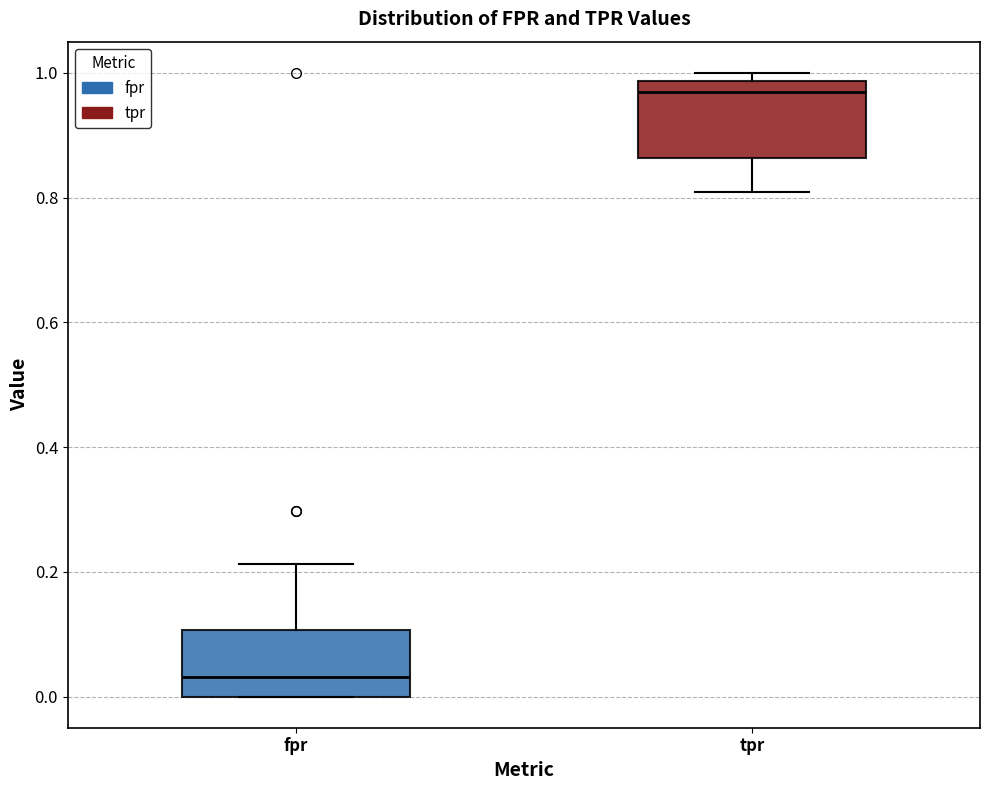

Where does the median line of the box for tpr sit on the y-axis? The values are not printed on the chart, so give them approximately, as read against the axis.

0.96